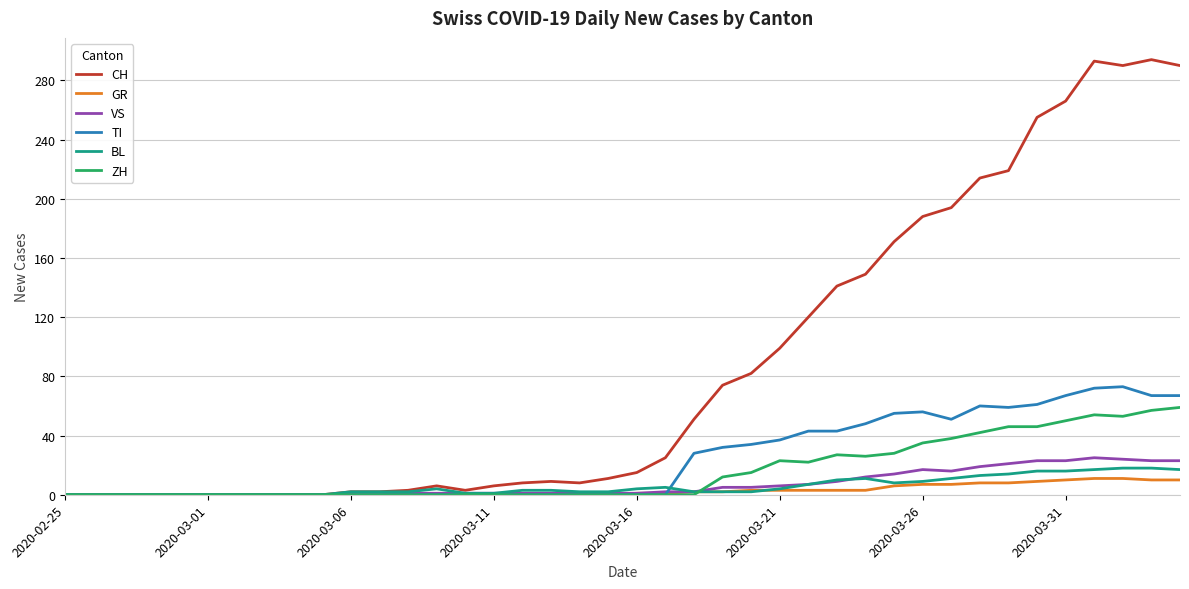

What is the greatest value displayed?

294